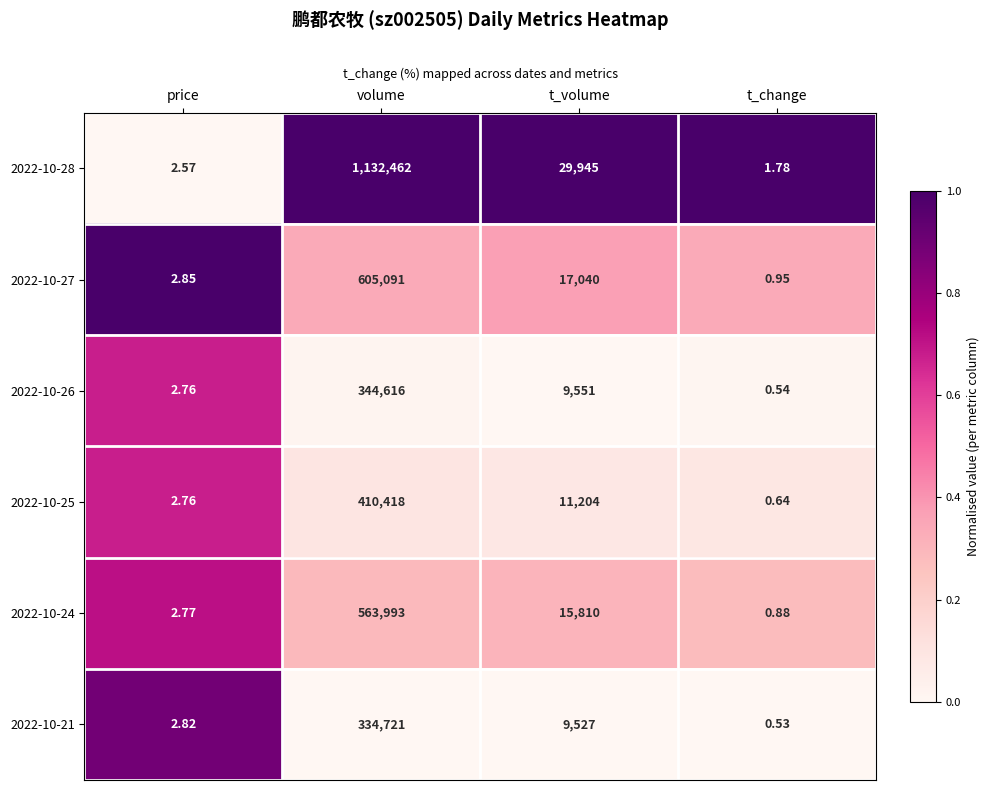

Count the number of data series in this chart.

6